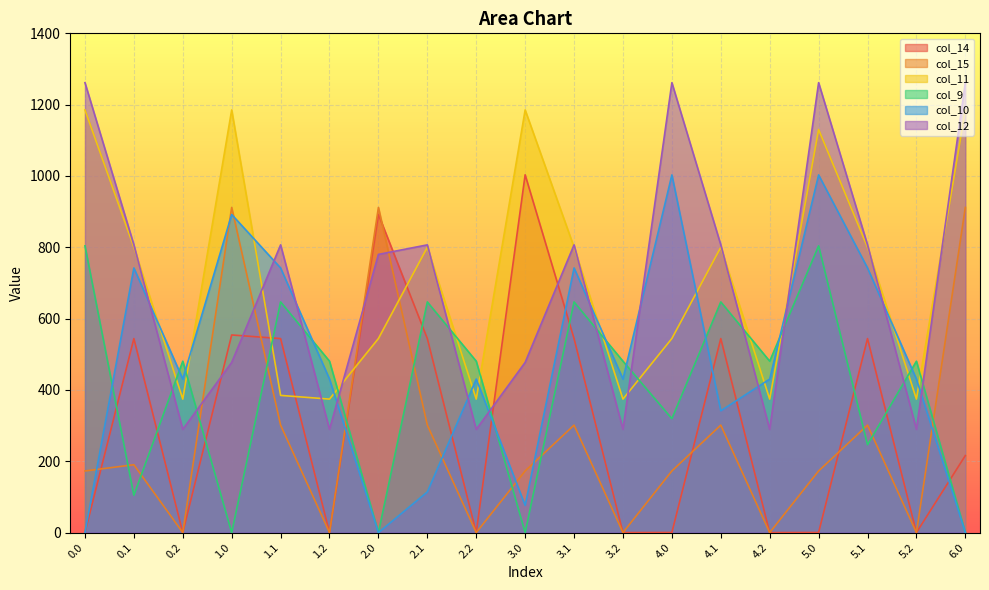

Does the chart display data point markers on the line(s)?

No